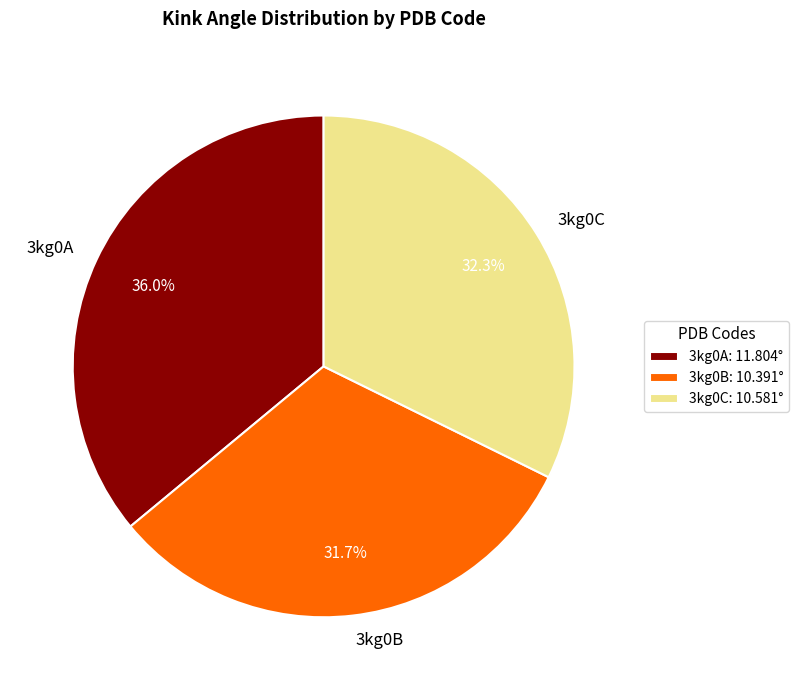

Is there any slice that represents more than half of the pie?

No